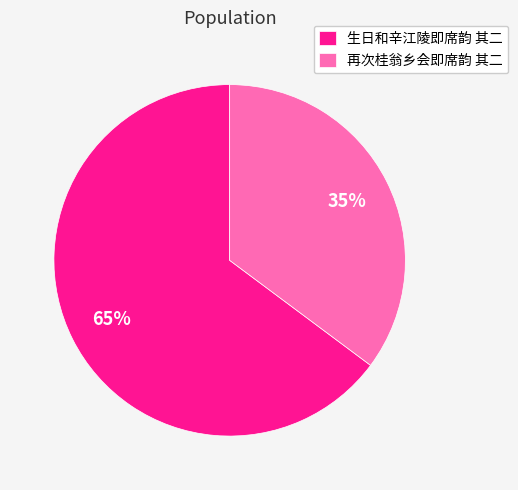

True or false: 再次桂翁乡会即席韵 其二 accounts for 49% of the total.

False